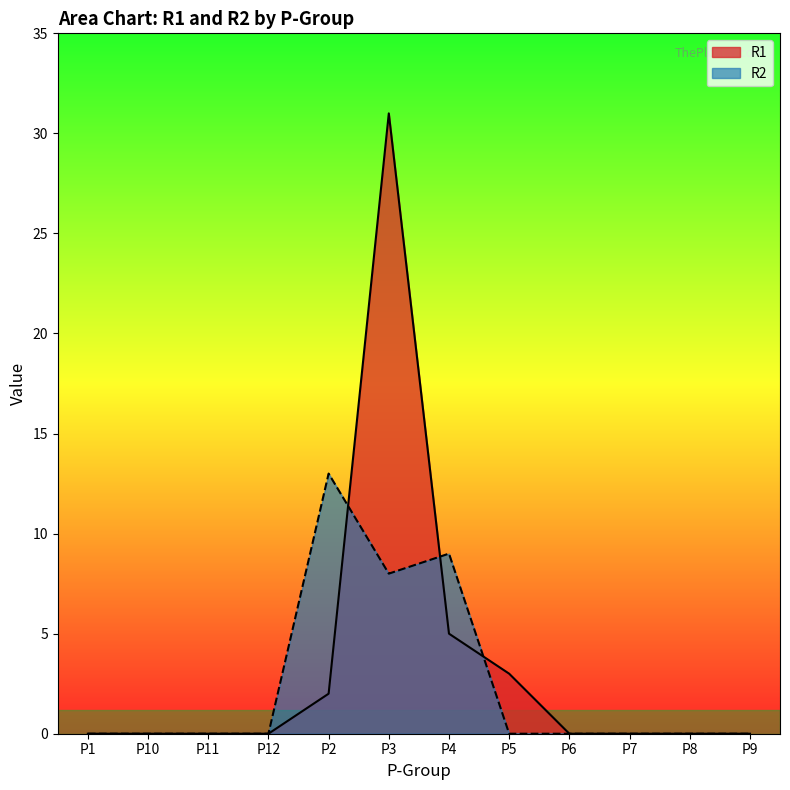

Between which two adjacent categories do R1 and R2 first intersect?

P2 and P3